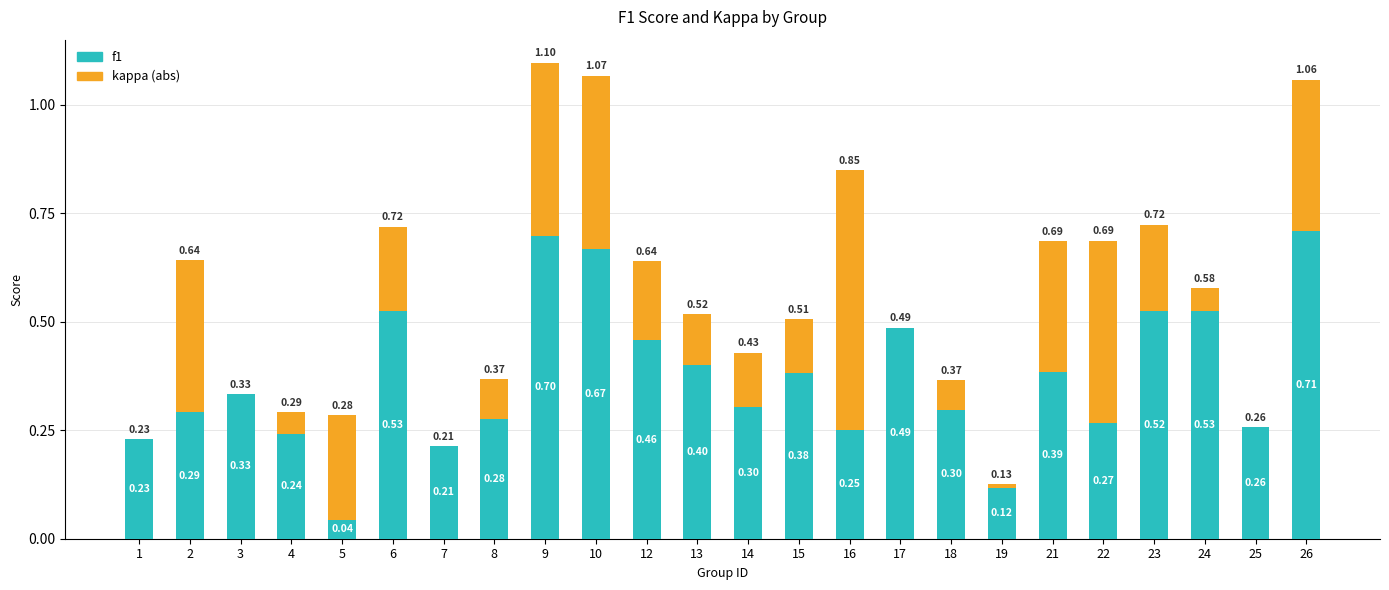

At which category is the sum across all series the highest?

9